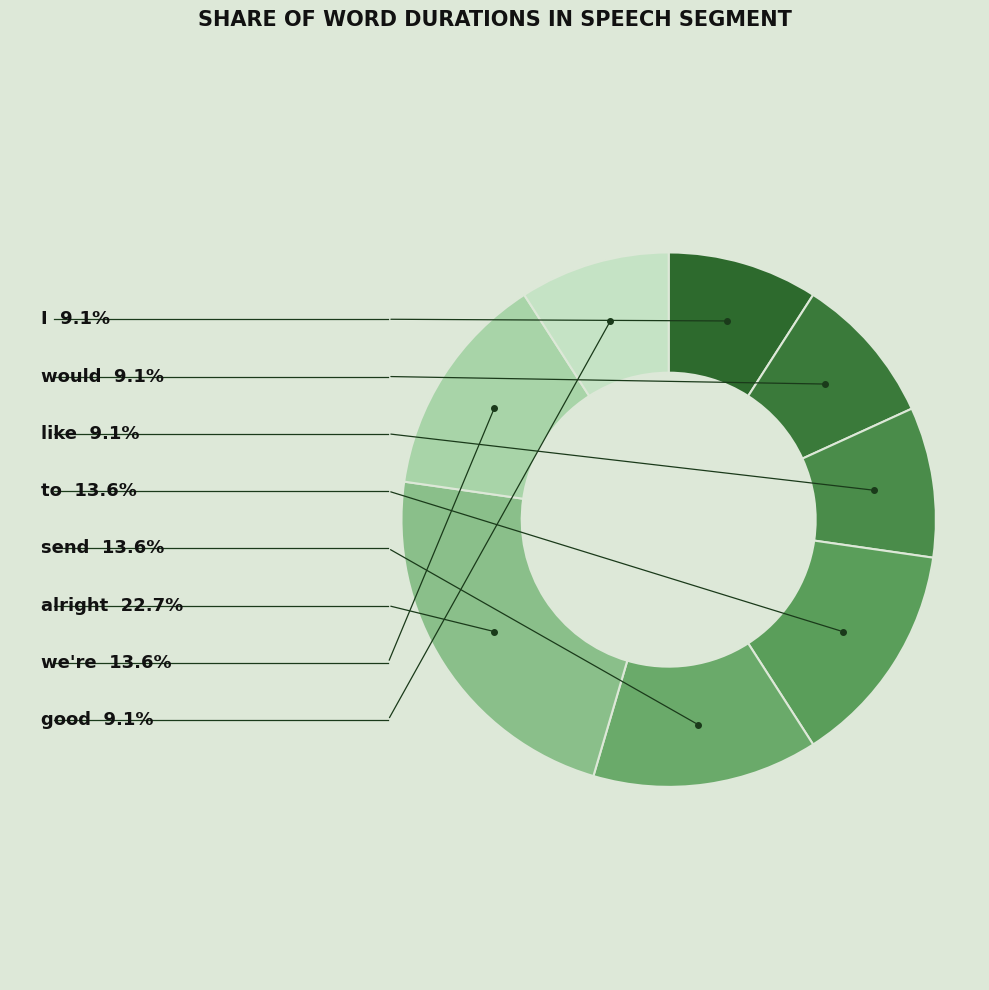

Is the sum of good and alright greater than half?

No